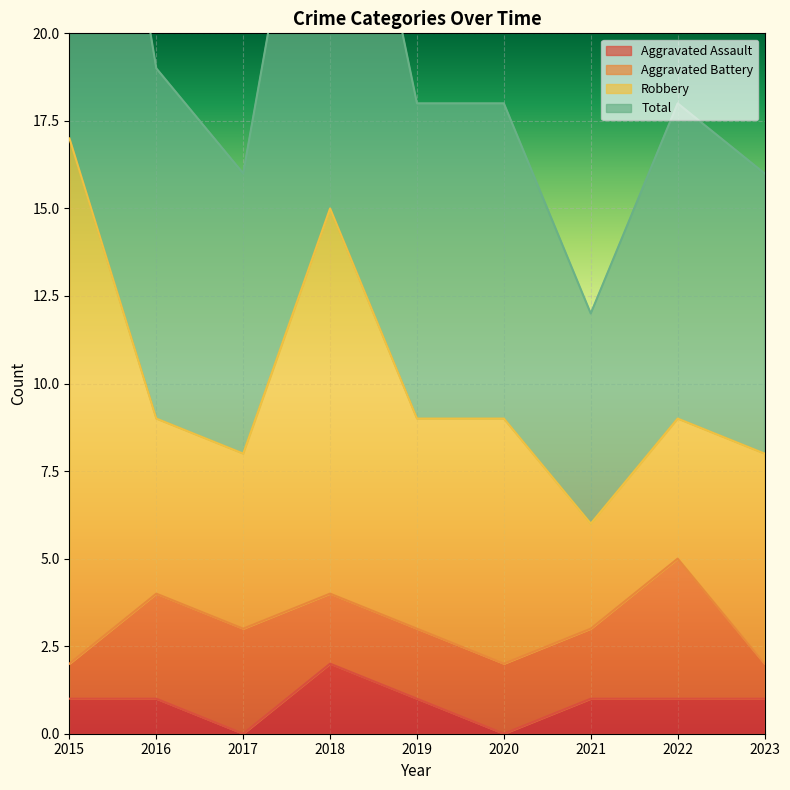

What is the difference between the maximum and minimum values in the Aggravated Assault series?

2